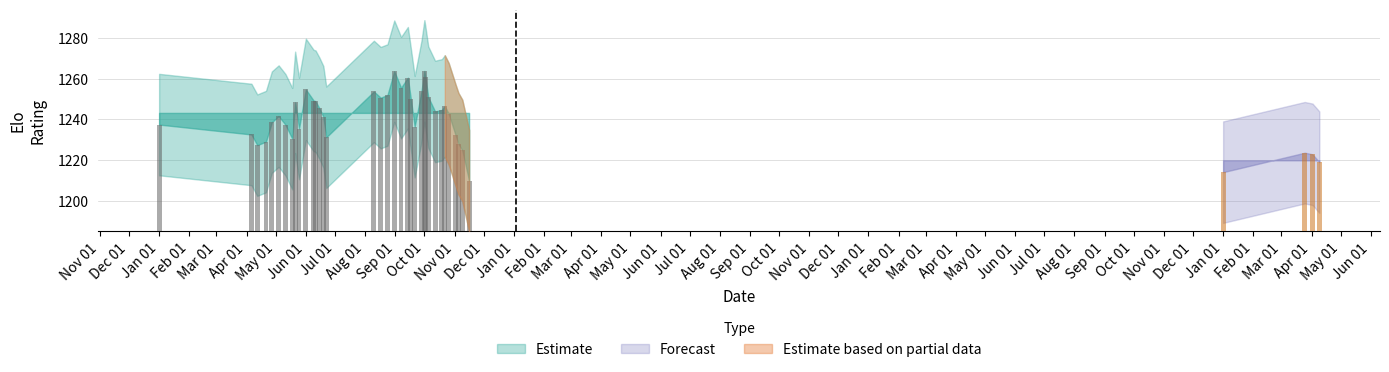

What is the maximum value for Elo?

1263.9